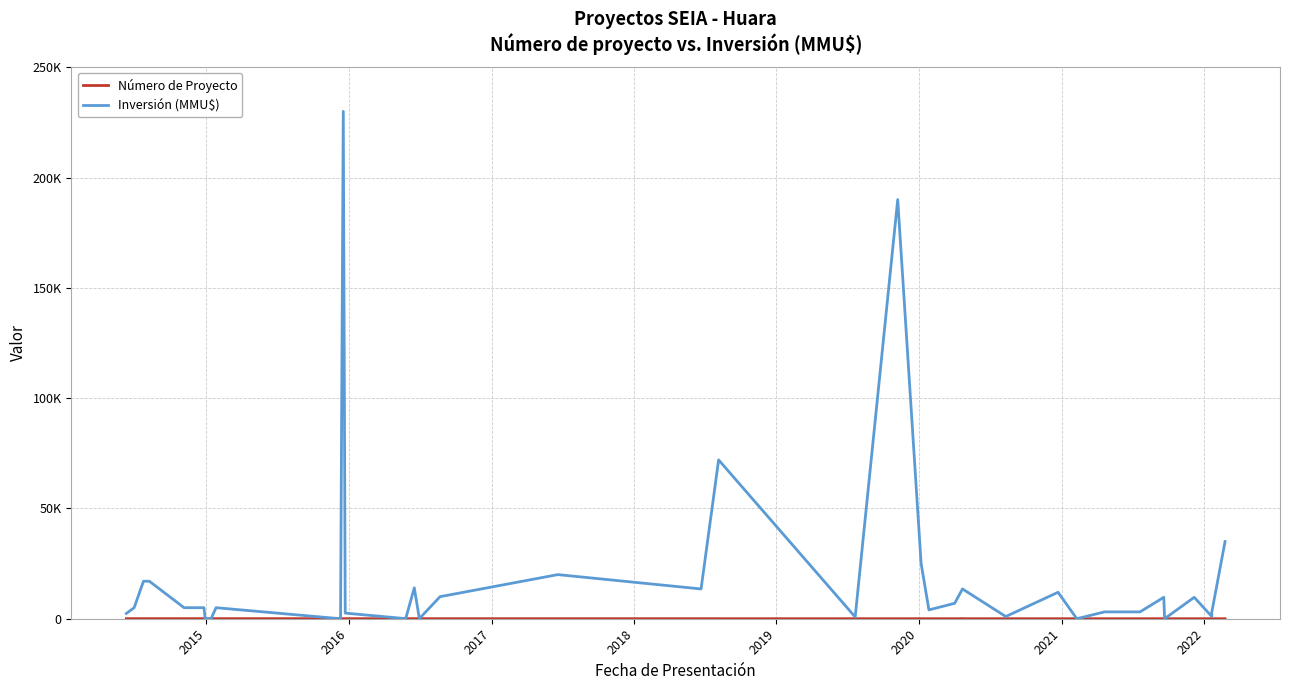

True or false: Inversión (MMU$) and Número de Proyecto intersect in this chart.

True